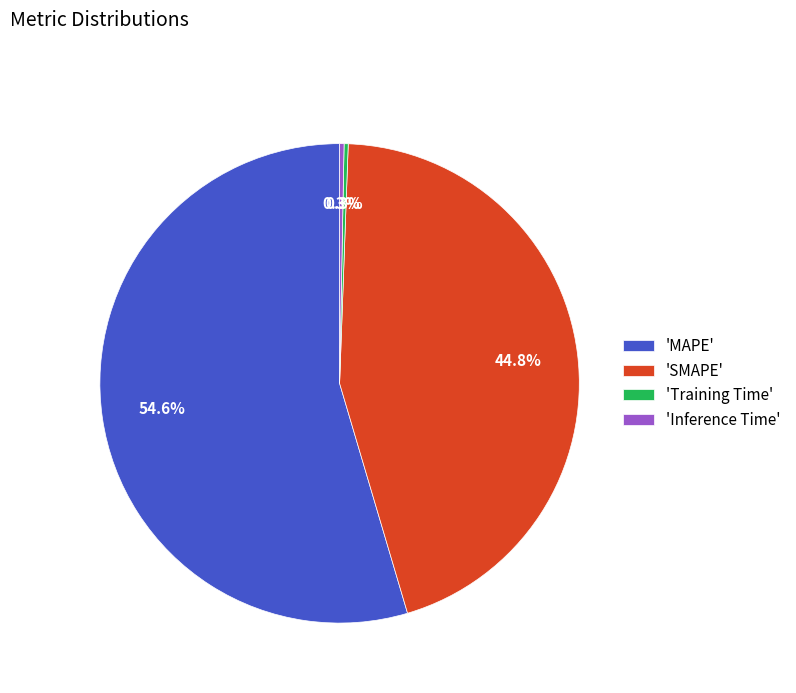

Combined, do 'Inference Time' and 'SMAPE' account for over 50%?

No